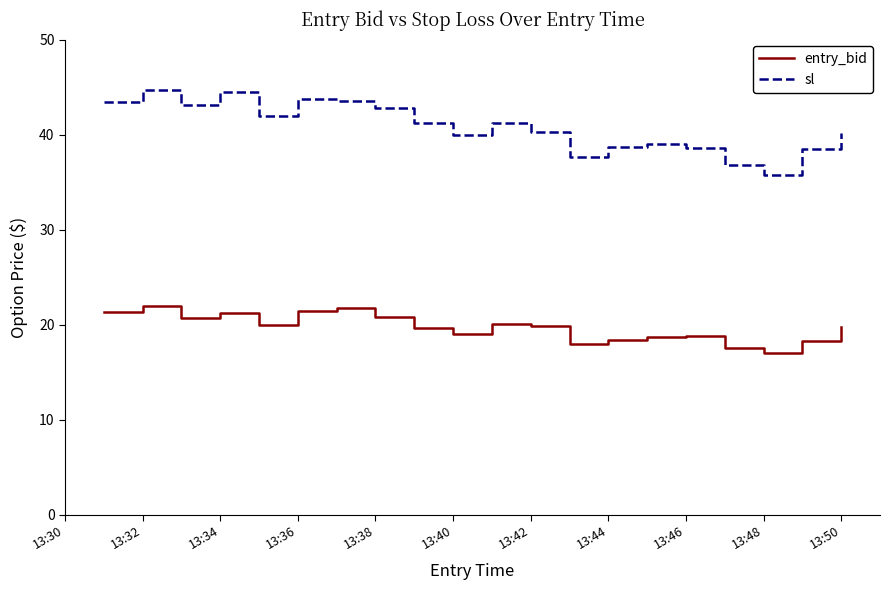

True or false: sl and entry_bid cross at least once.

False